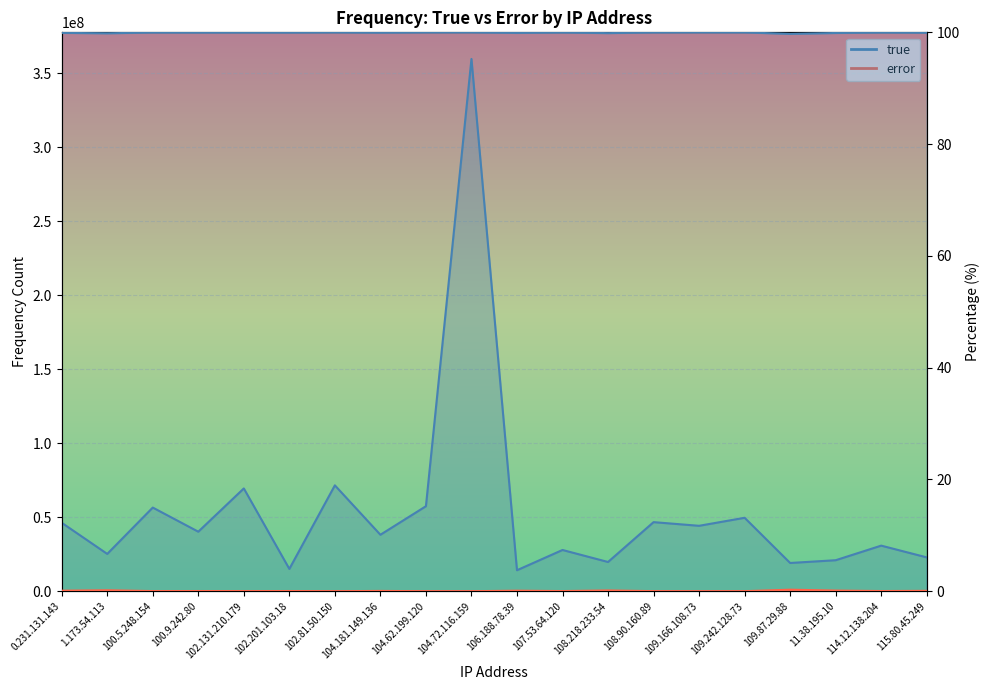

How many interior local valleys does the error series have?

6